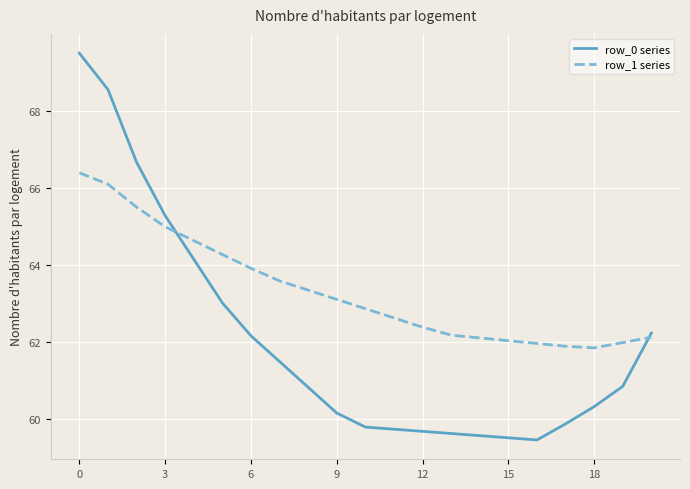

What is the maximum value for row_1 series?

66.4